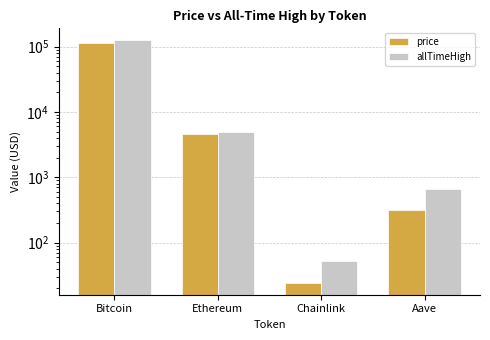

True or false: allTimeHigh has a value of 124128.0 at Bitcoin.

True